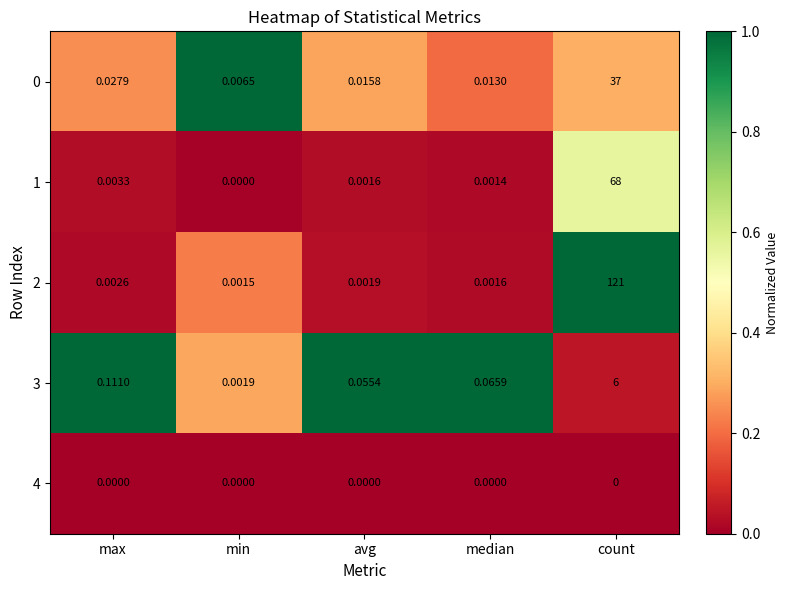

Rank the categories by 2 value from lowest to highest.

min, median, avg, max, count